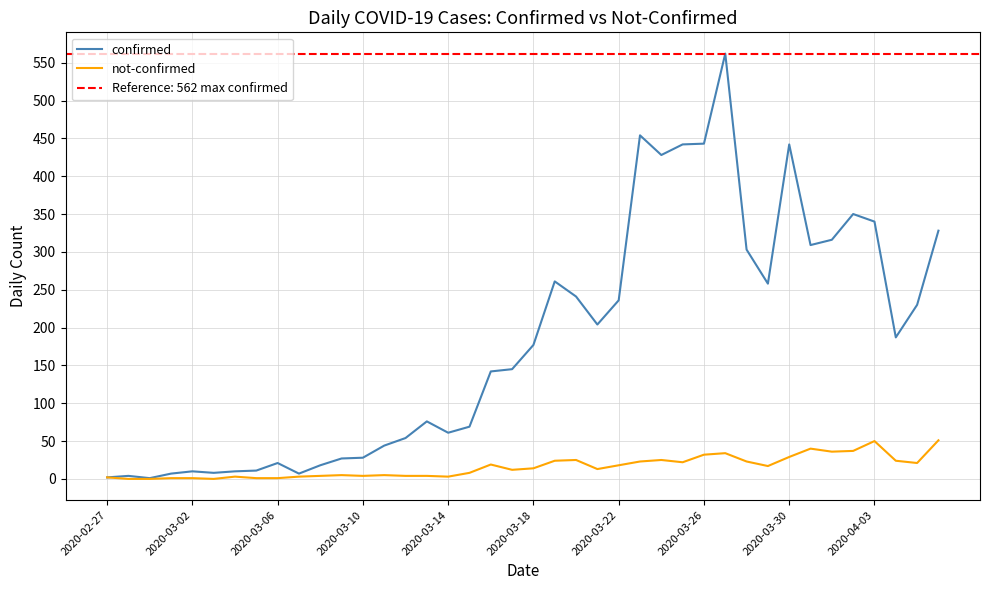

True or false: confirmed and not-confirmed cross at least once.

False